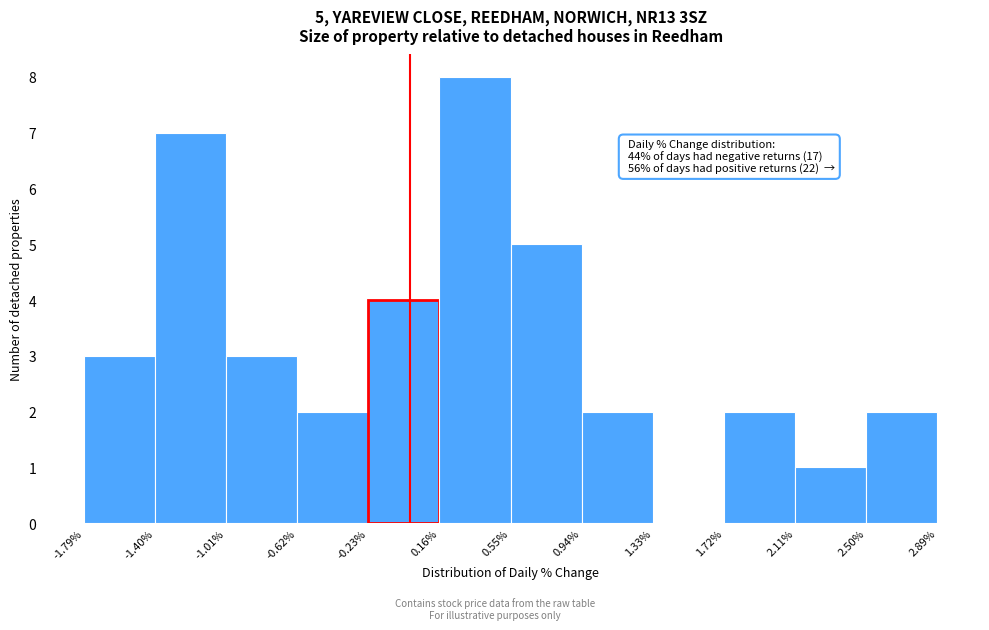

Which range on the x-axis has the tallest bar?

0.16% to 0.55%